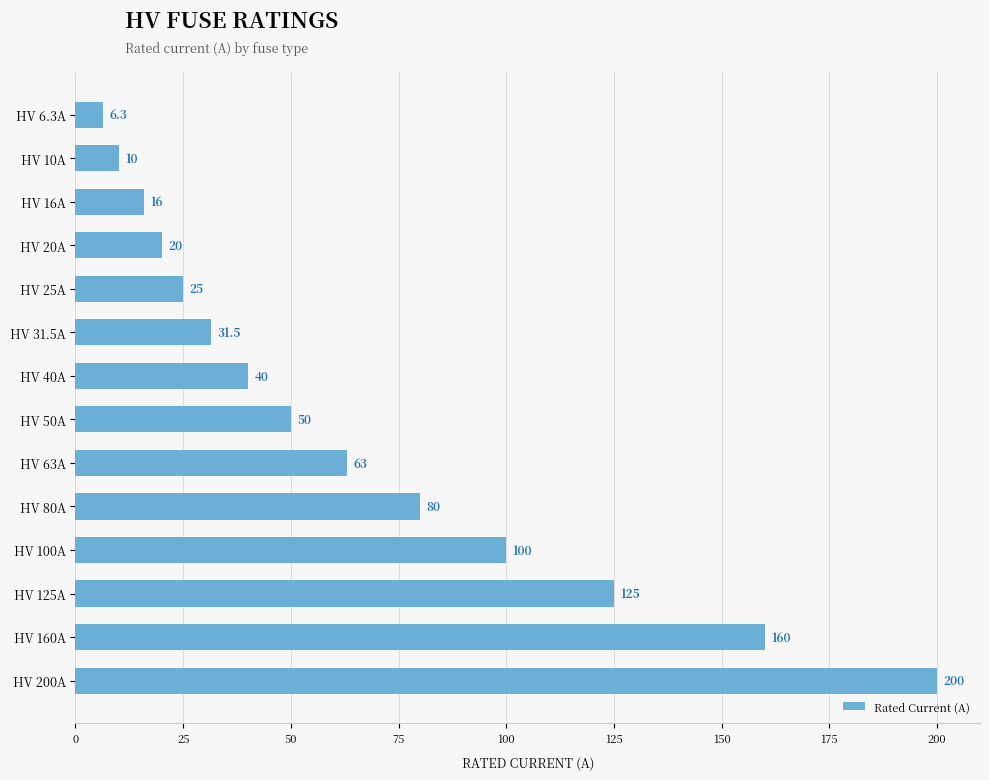

Reading top to bottom, extract all data points from this chart.

HV 6.3A=6.3	HV 10A=10.0	HV 16A=16.0	HV 20A=20.0	HV 25A=25.0	HV 31.5A=31.5	HV 40A=40.0	HV 50A=50.0	HV 63A=63.0	HV 80A=80.0	HV 100A=100.0	HV 125A=125.0	HV 160A=160.0	HV 200A=200.0